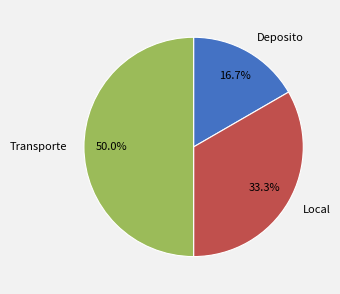

Which category has the smallest portion of the pie?

Deposito